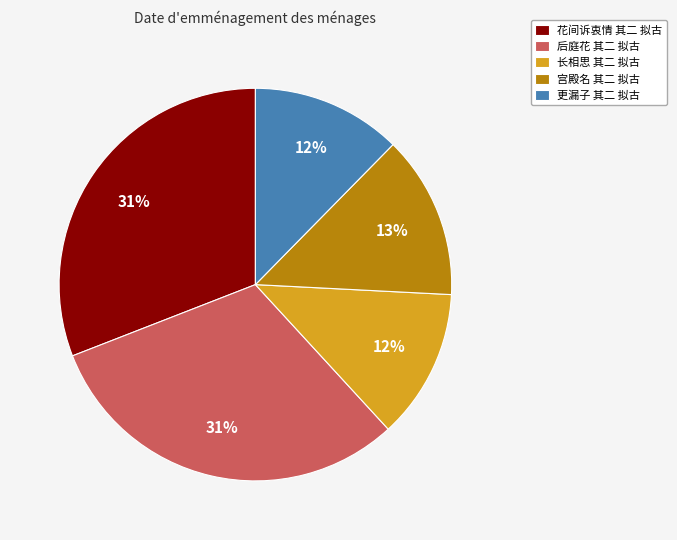

To the nearest percent, what is the average slice percentage?

20%